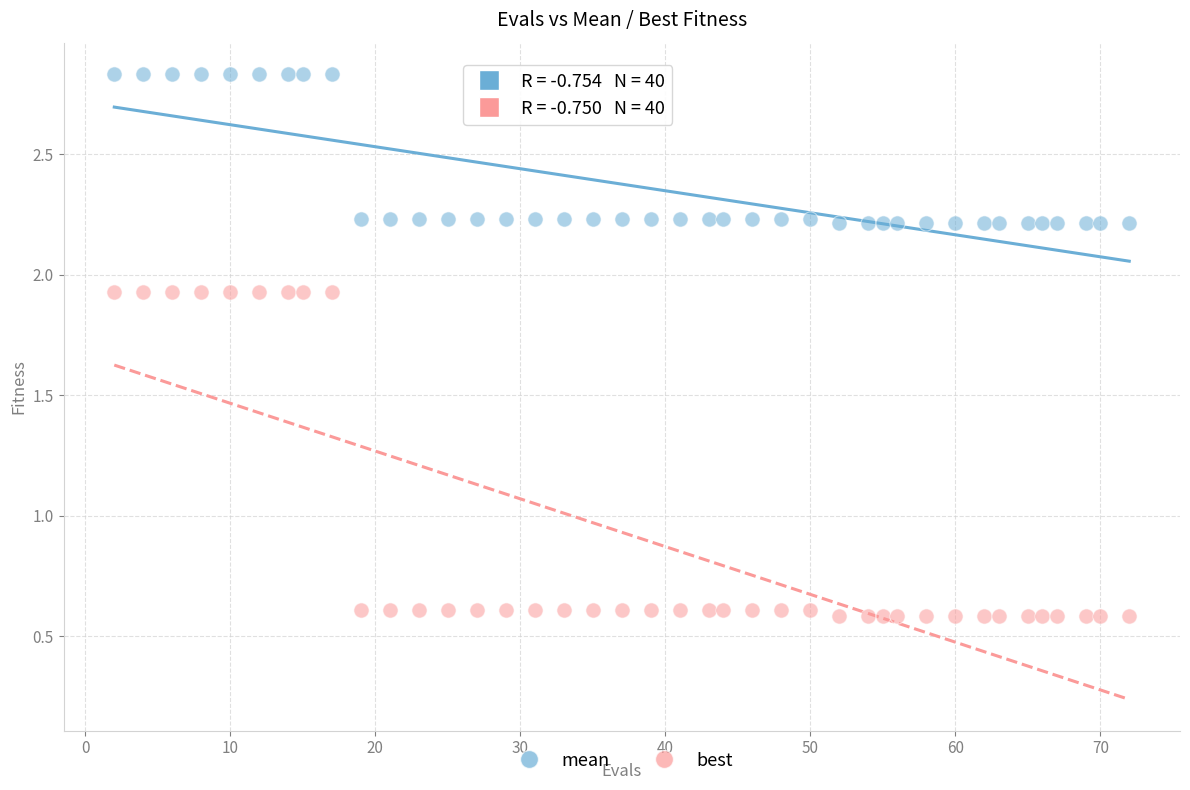

What are all the series names shown in the legend?

mean, best